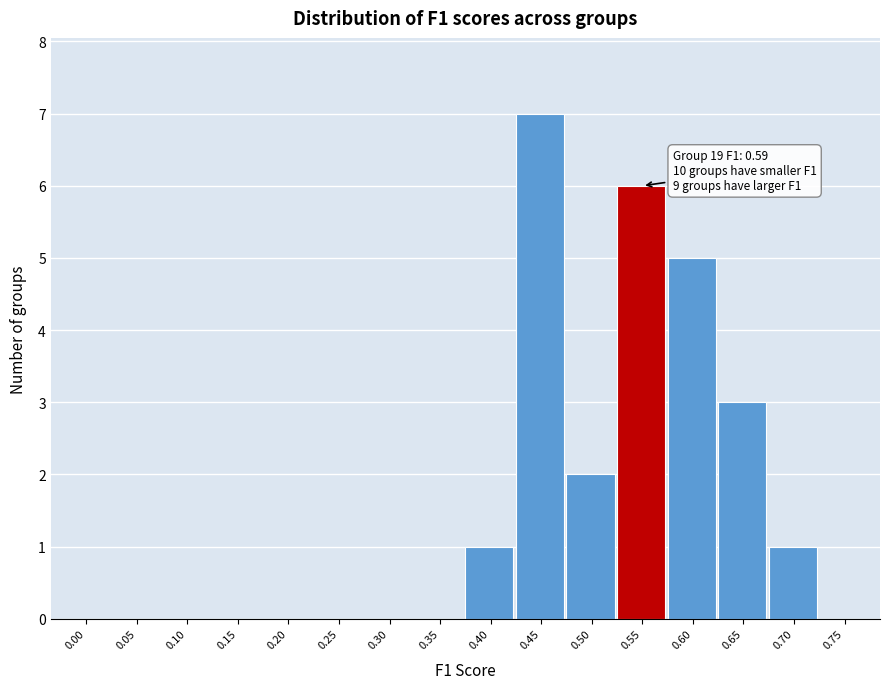

Reading right to left, what are all the values shown in this chart?

0.75=0	0.70=1	0.65=3	0.60=5	0.55=6	0.50=2	0.45=7	0.40=1	0.35=0	0.30=0	0.25=0	0.20=0	0.15=0	0.10=0	0.05=0	0.00=0